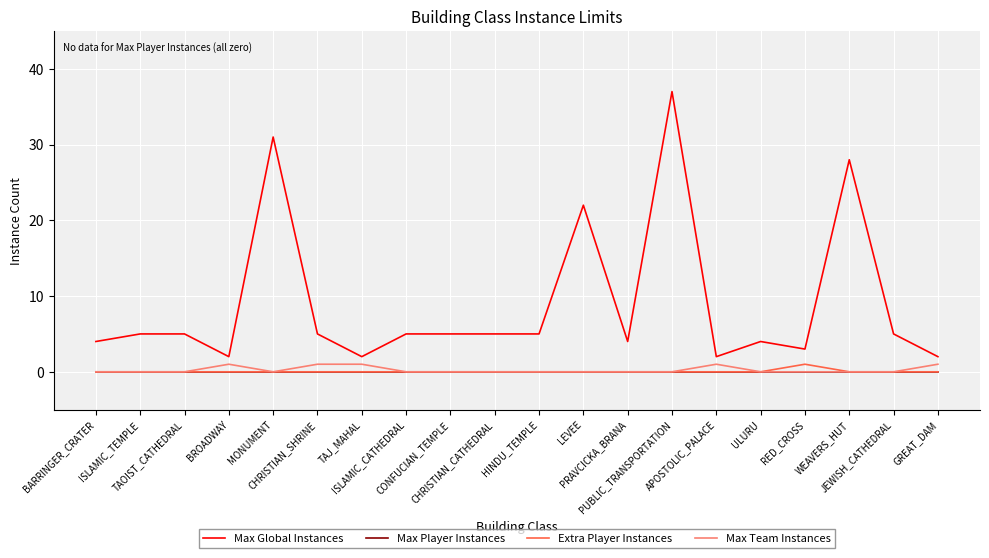

What value does the Max Global Instances series have at TAJ_MAHAL?

2